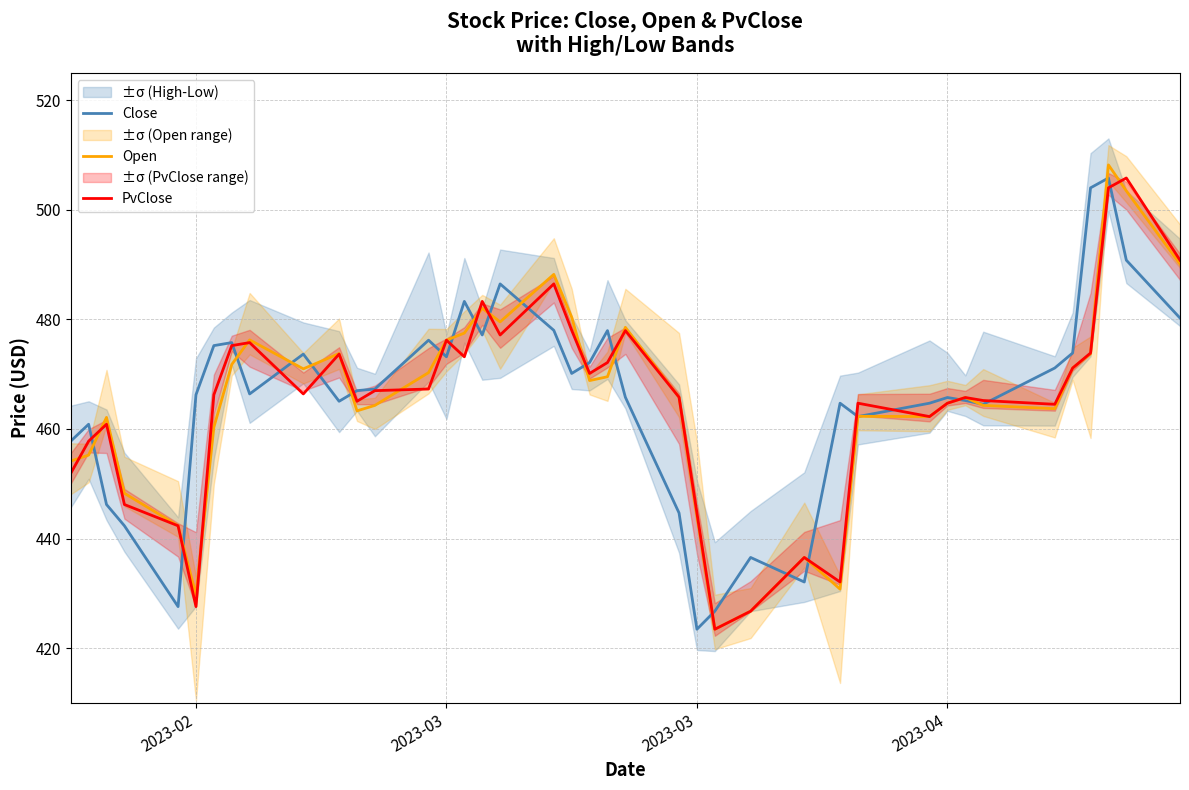

After their last crossing, which series has the higher values: Close or PvClose?

PvClose